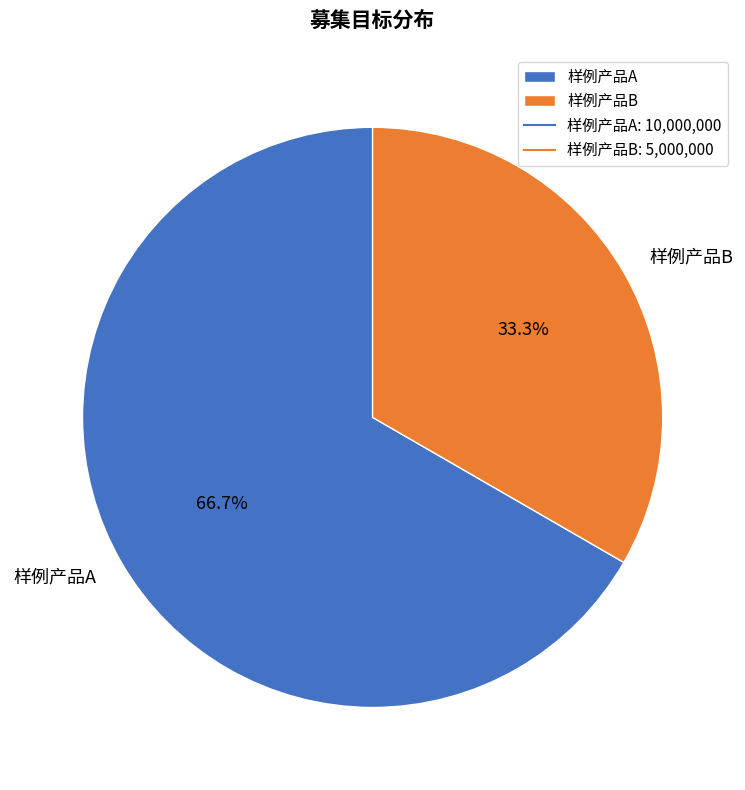

Which category has the smallest portion of the pie?

样例产品B